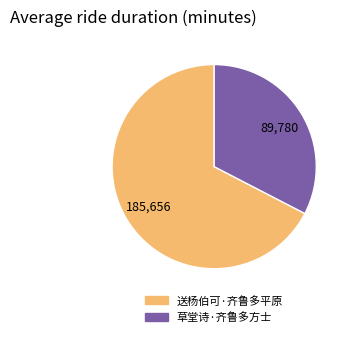

The 草堂诗·齐鲁多方士 slice represents 33% of the pie. True or false?

True